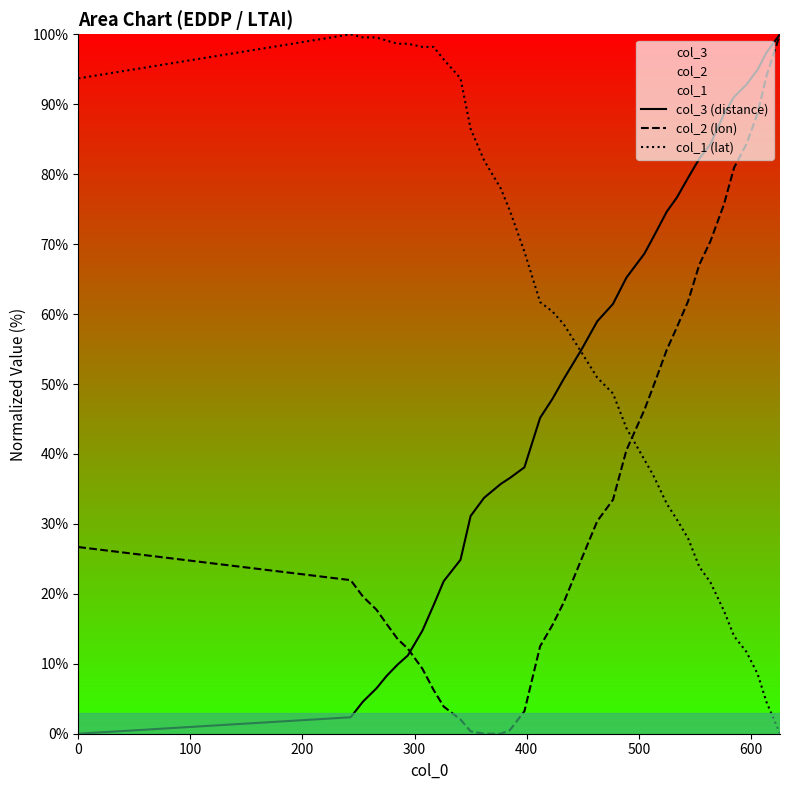

Which series ends up on top after the final intersection of col_2 (lon) and col_1 (lat)?

col_2 (lon)